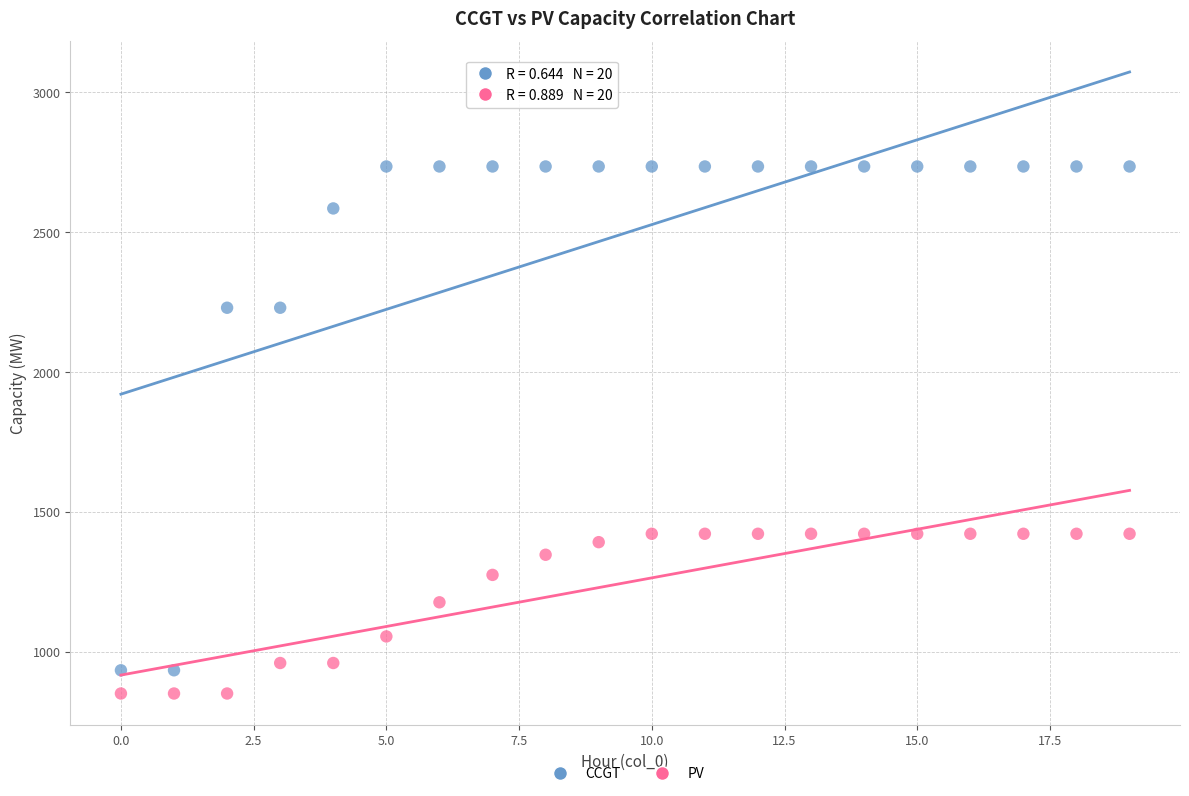

In the PV series, what Y value is closest to 1135?

1176